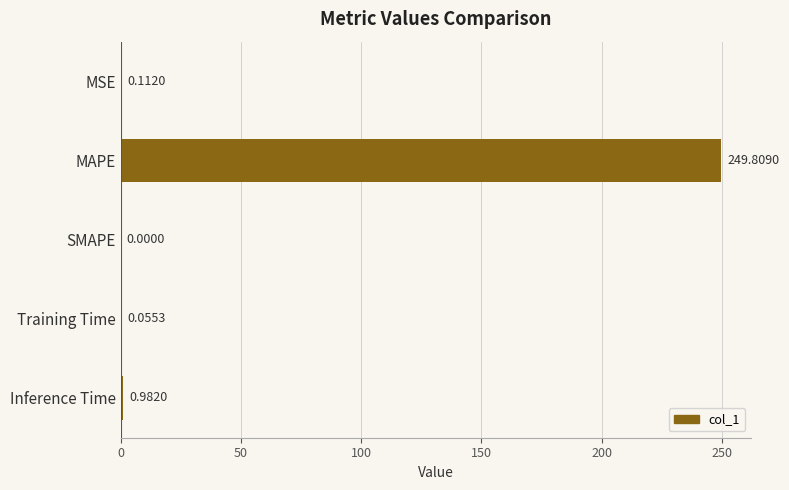

Which label corresponds to the largest value in the chart?

MAPE